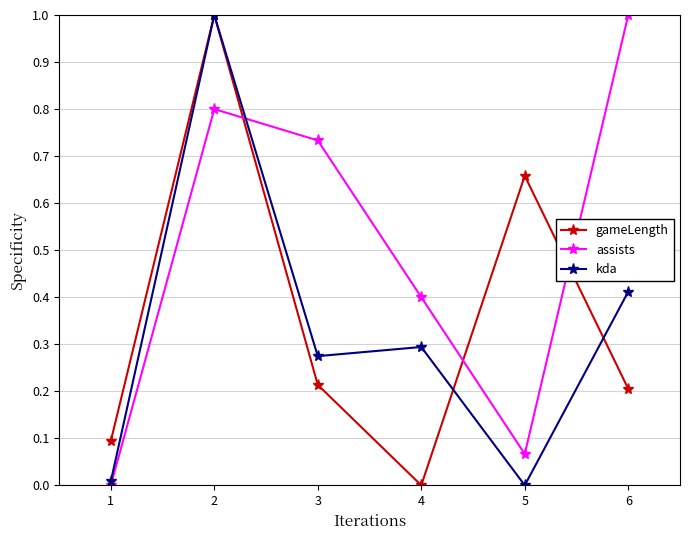

The gameLength series shows 0.1 at 1. True or false?

True